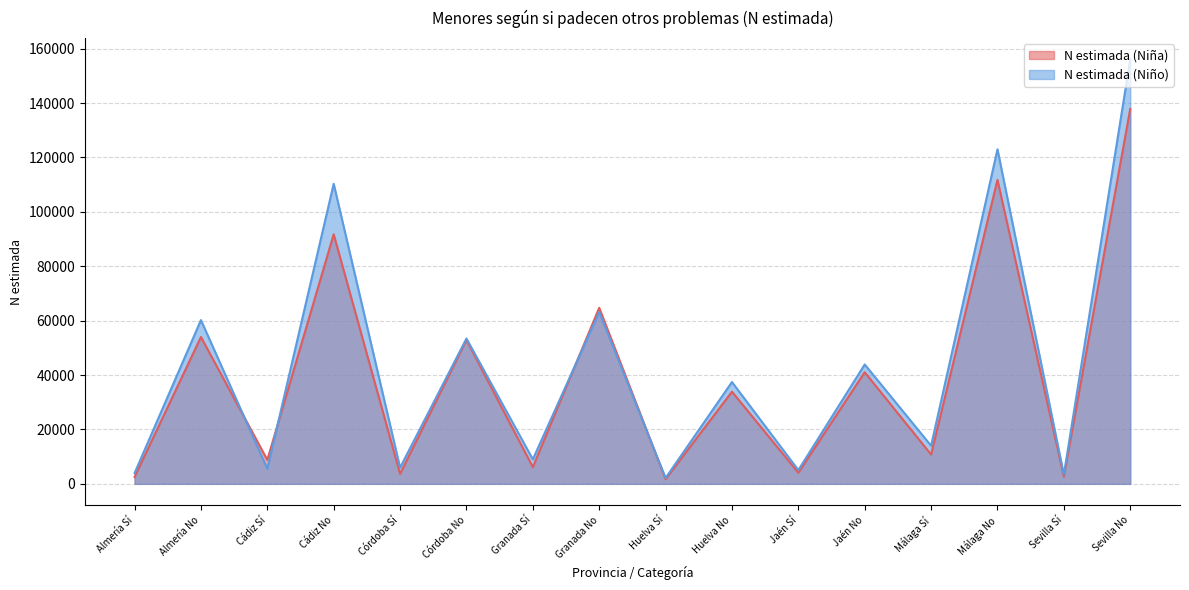

What position from the right is Cádiz Sí?

14